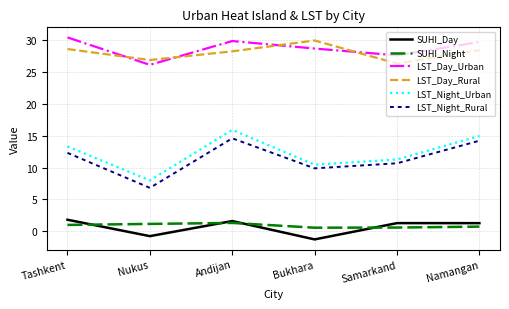

What position from the left is Nukus?

2